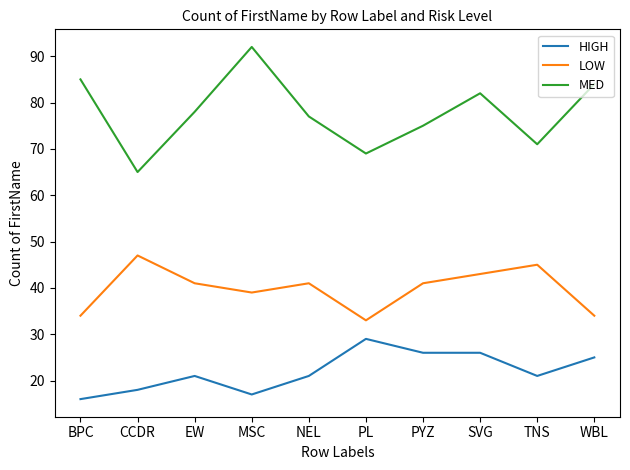

True or false: HIGH and MED cross at least once.

False